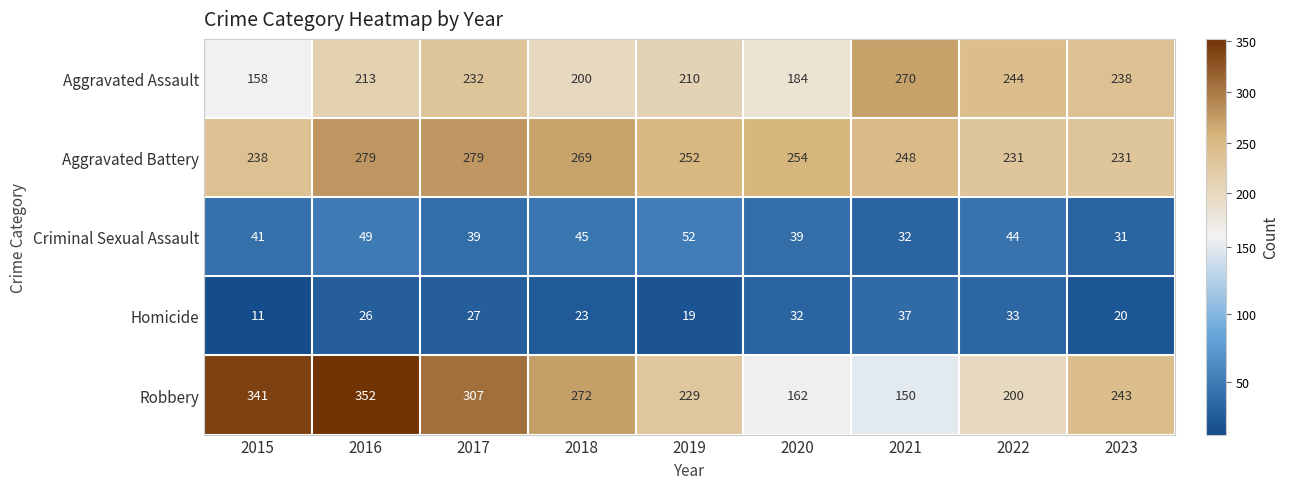

What is the maximum value for Homicide?

37